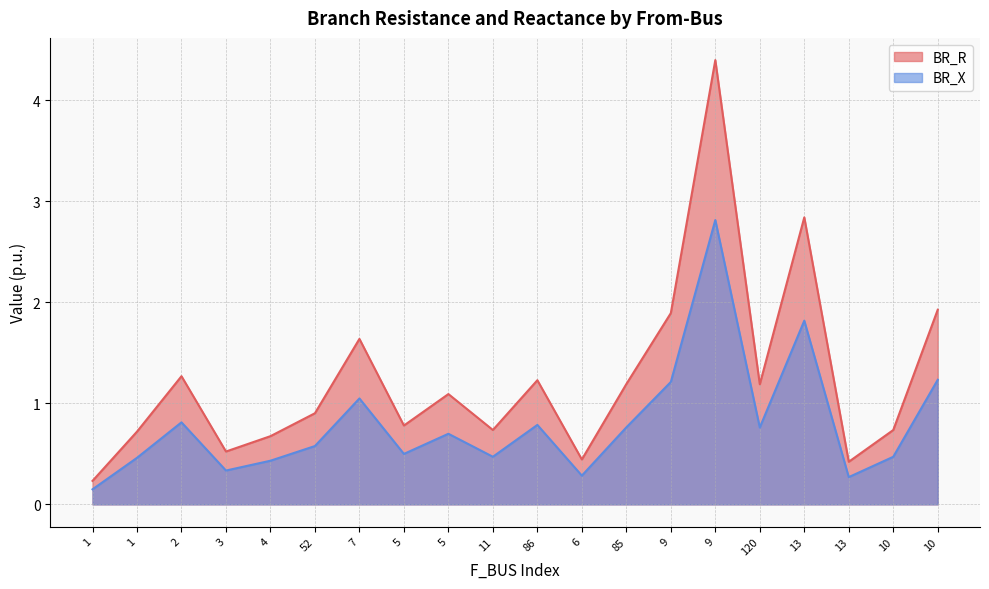

Is the value of BR_X at 2 greater than the value of BR_R at 3?

Yes